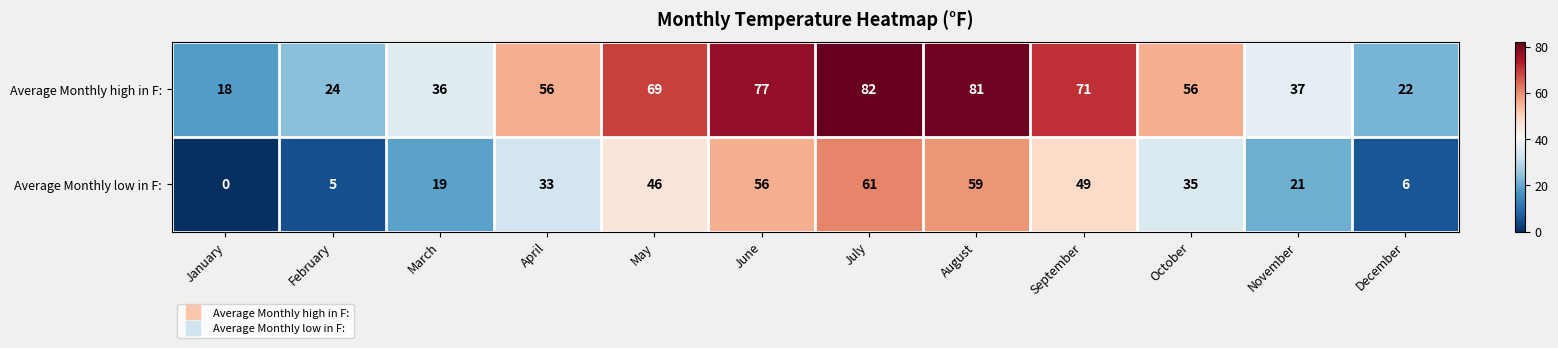

Reading left to right, extract all data points from this chart.

Average Monthly high in F:: January=18	February=24	March=36	April=56	May=69	June=77	July=82	August=81	September=71	October=56	November=37	December=22
Average Monthly low in F:: January=0	February=5	March=19	April=33	May=46	June=56	July=61	August=59	September=49	October=35	November=21	December=6